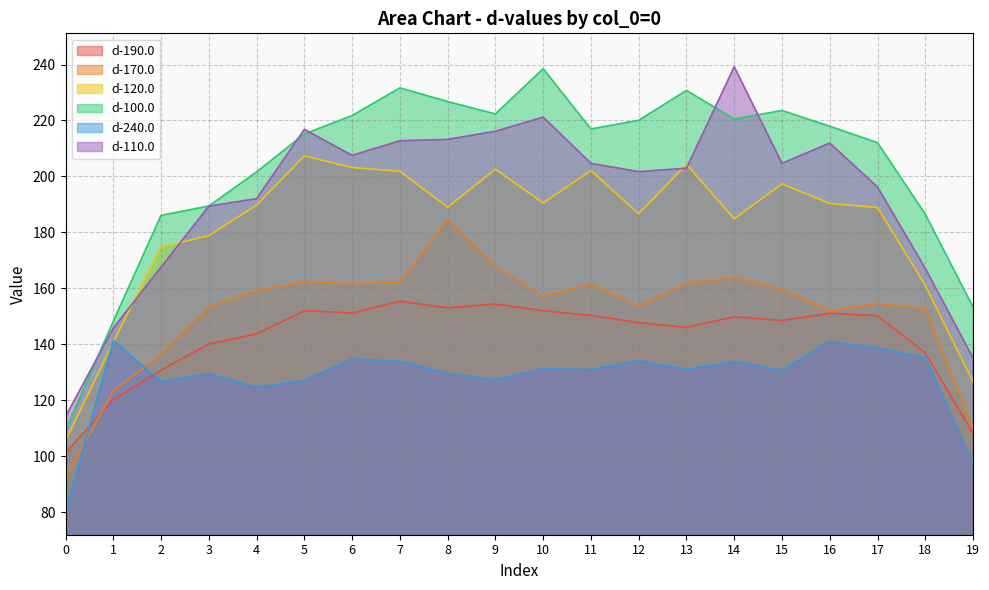

Which series has the largest range (max minus min)?

d-100.0